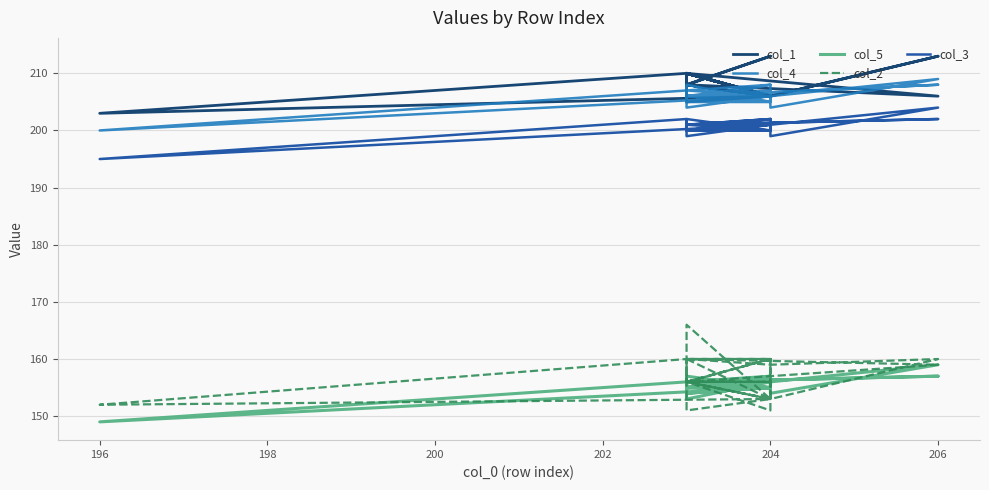

What is the highest value of the col_1 series?

213